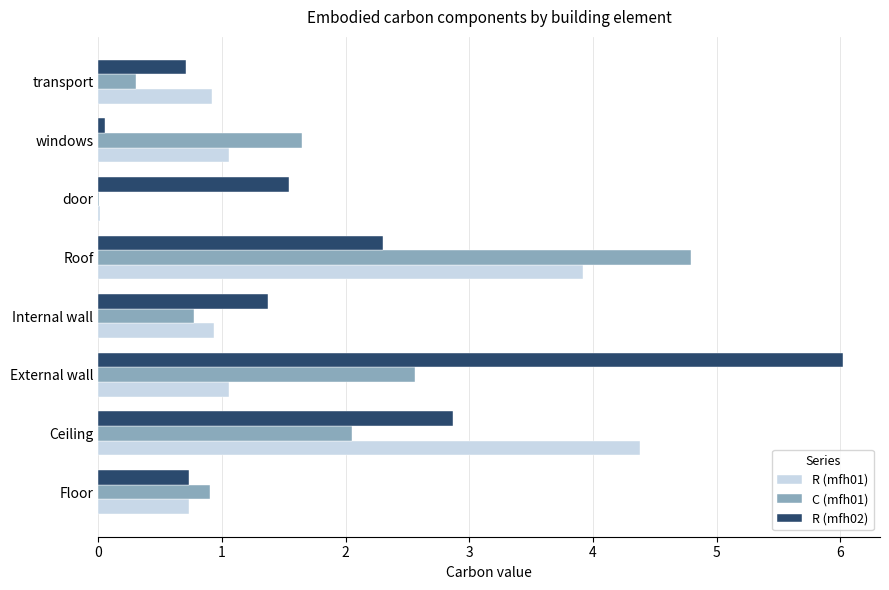

At which label is R (mfh02) closest to 3?

Ceiling